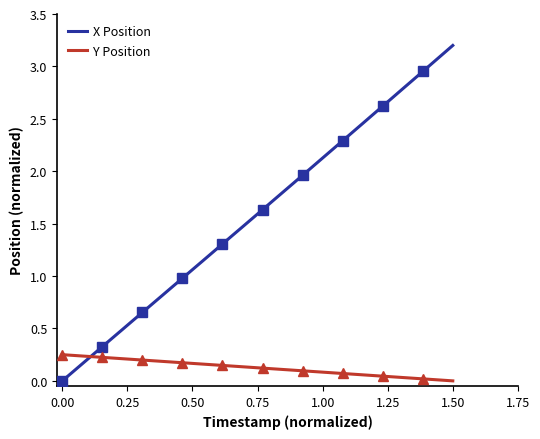

How many categories are shown in the chart?

40